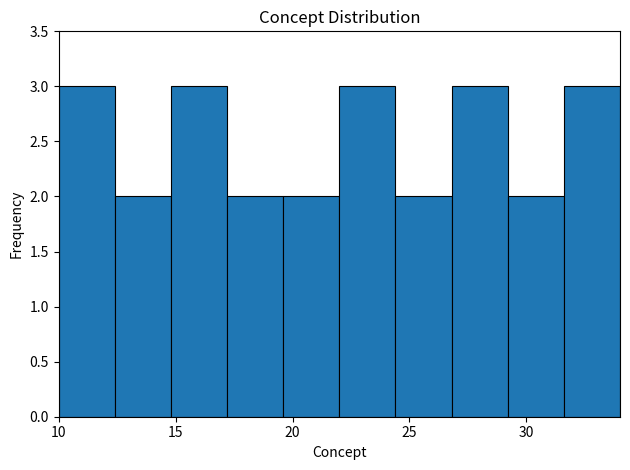

Reading left to right, list every bar in this chart as the range it spans on the x-axis followed by its height. Neither the bar edges nor the heights are printed on the chart, so give them approximately, as read against the axes.

10.0 to 12.4: 3
12.4 to 14.8: 2
14.8 to 17.2: 3
17.2 to 19.6: 2
19.6 to 22.0: 2
22.0 to 24.4: 3
24.4 to 26.8: 2
26.8 to 29.2: 3
29.2 to 31.6: 2
31.6 to 34.0: 3